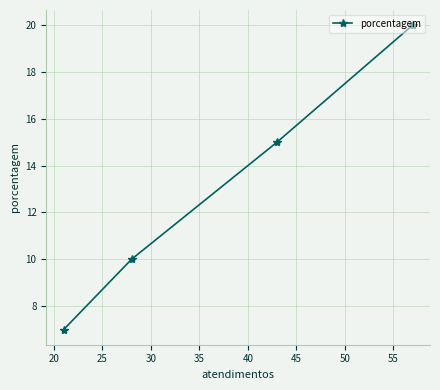

What is the average value?

13